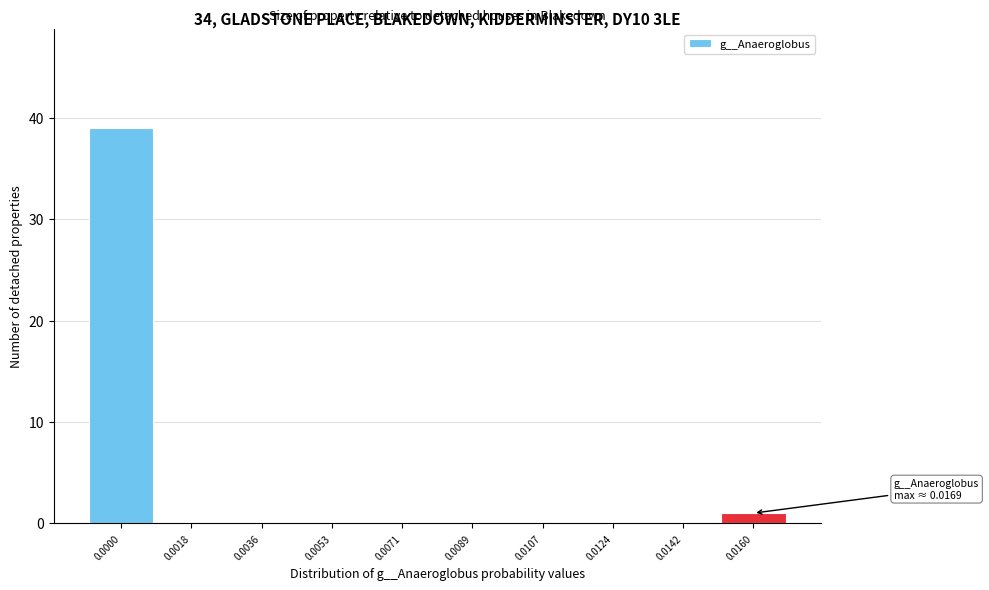

Reading left to right, list all the values displayed in this chart.

0.0000=39	0.0018=0	0.0036=0	0.0053=0	0.0071=0	0.0089=0	0.0107=0	0.0124=0	0.0142=0	0.0160=1